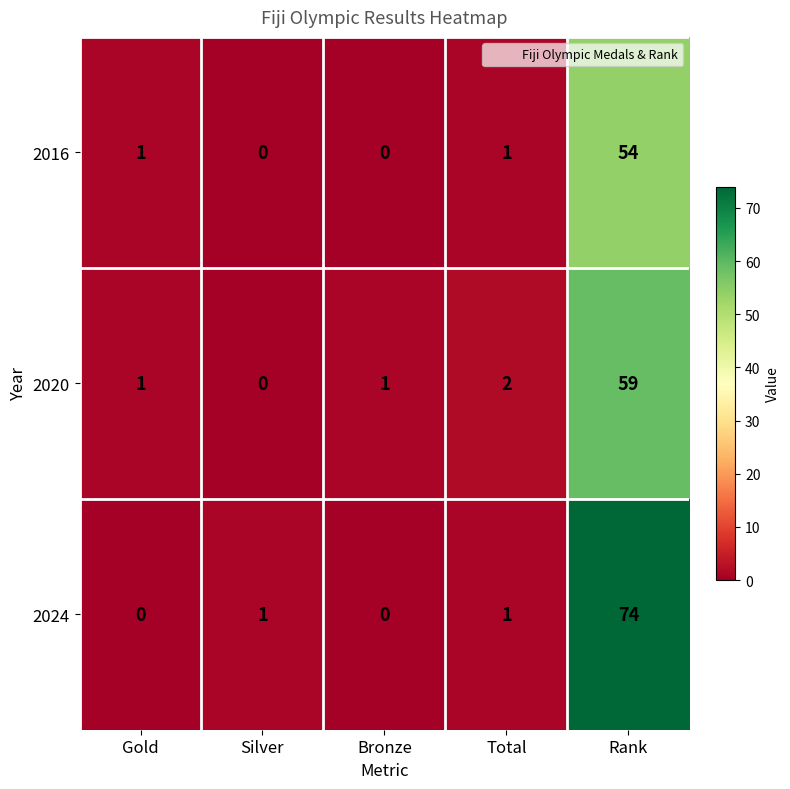

Rank the series by their maximum value, from highest to lowest.

2024, 2020, 2016